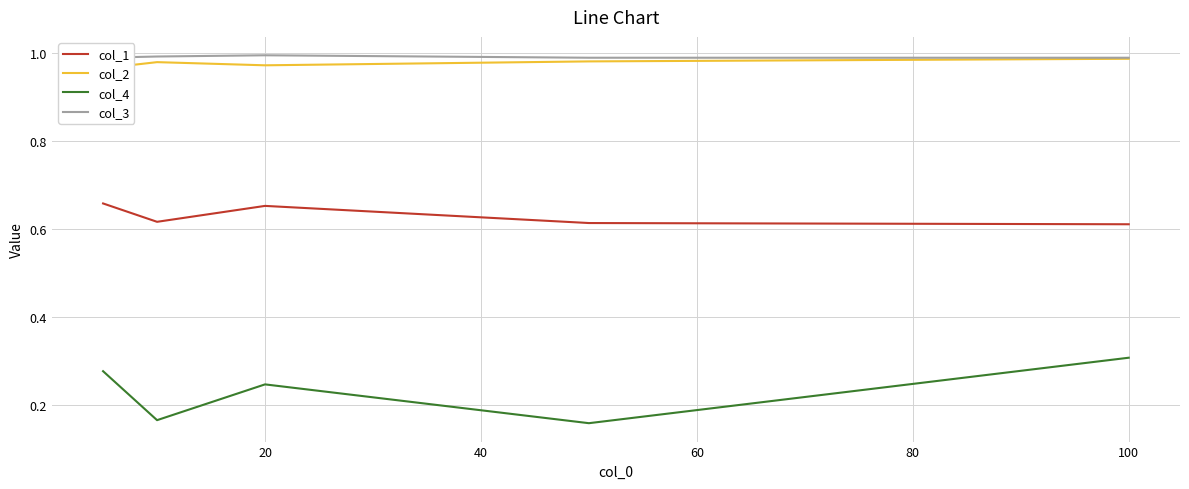

True or false: col_2 and col_3 intersect in this chart.

False